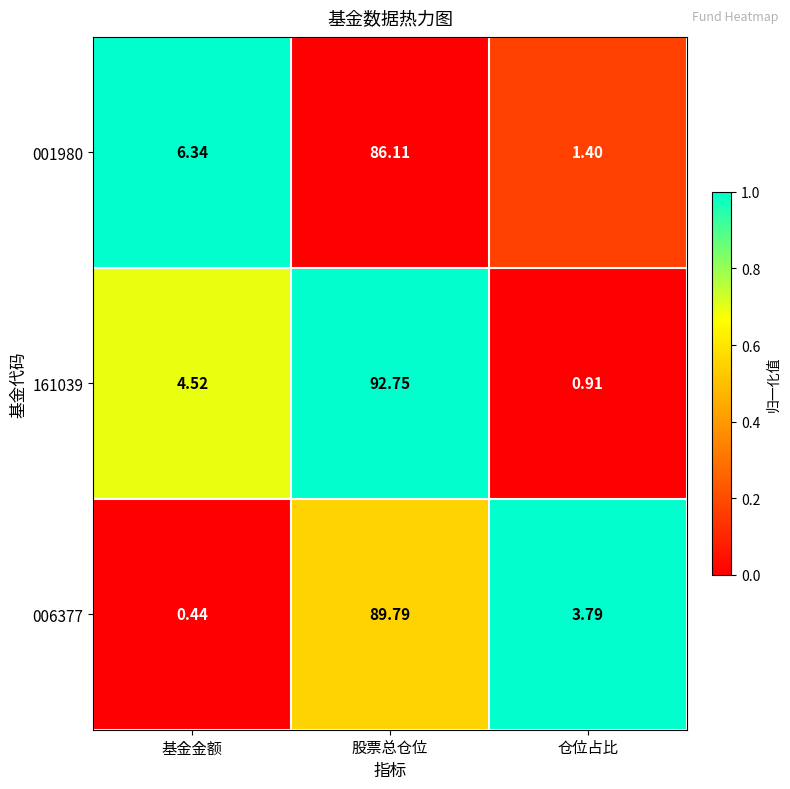

List the labels in order of 001980 value, smallest first.

仓位占比, 基金金额, 股票总仓位